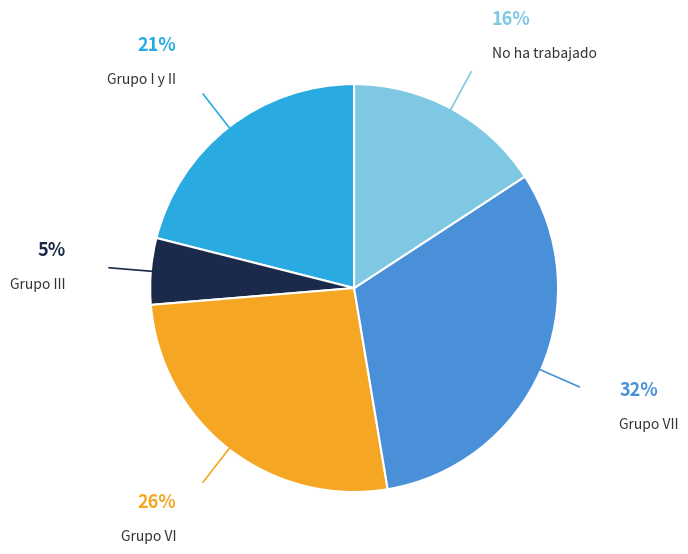

Is No ha trabajado the majority of the pie?

No